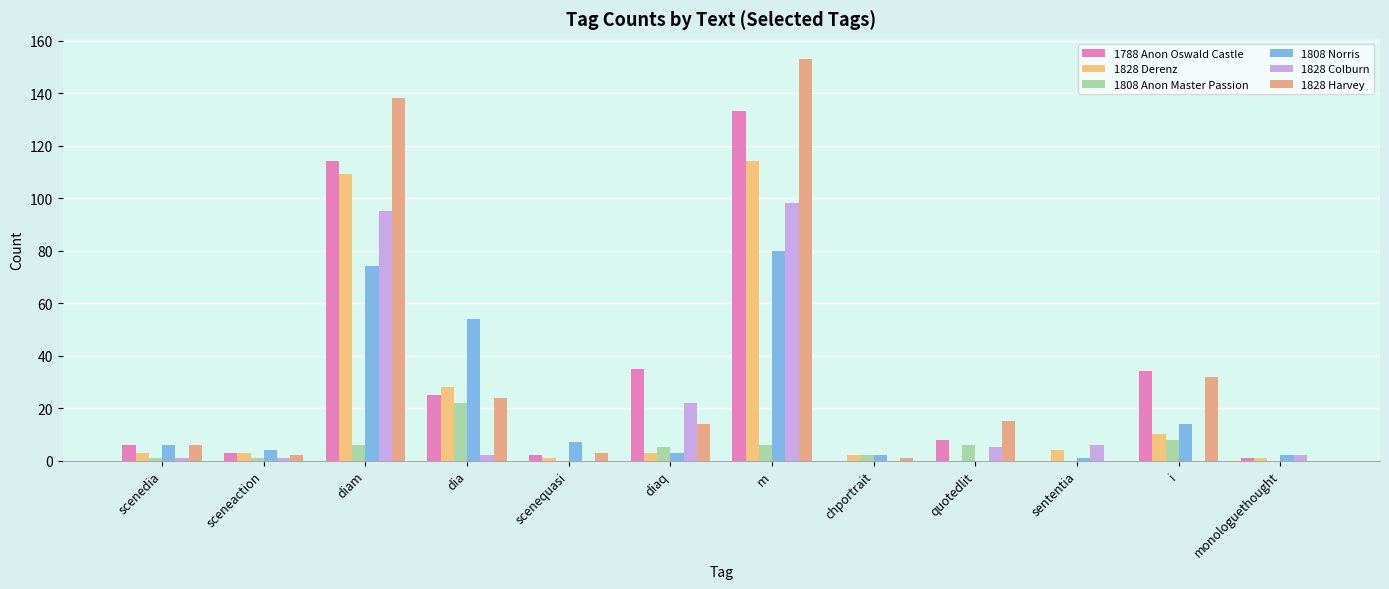

List the labels in order of 1808 Anon Master Passion value, smallest first.

scenequasi, sententia, monologuethought, scenedia, sceneaction, chportrait, diaq, diam, m, quotedlit, i, dia